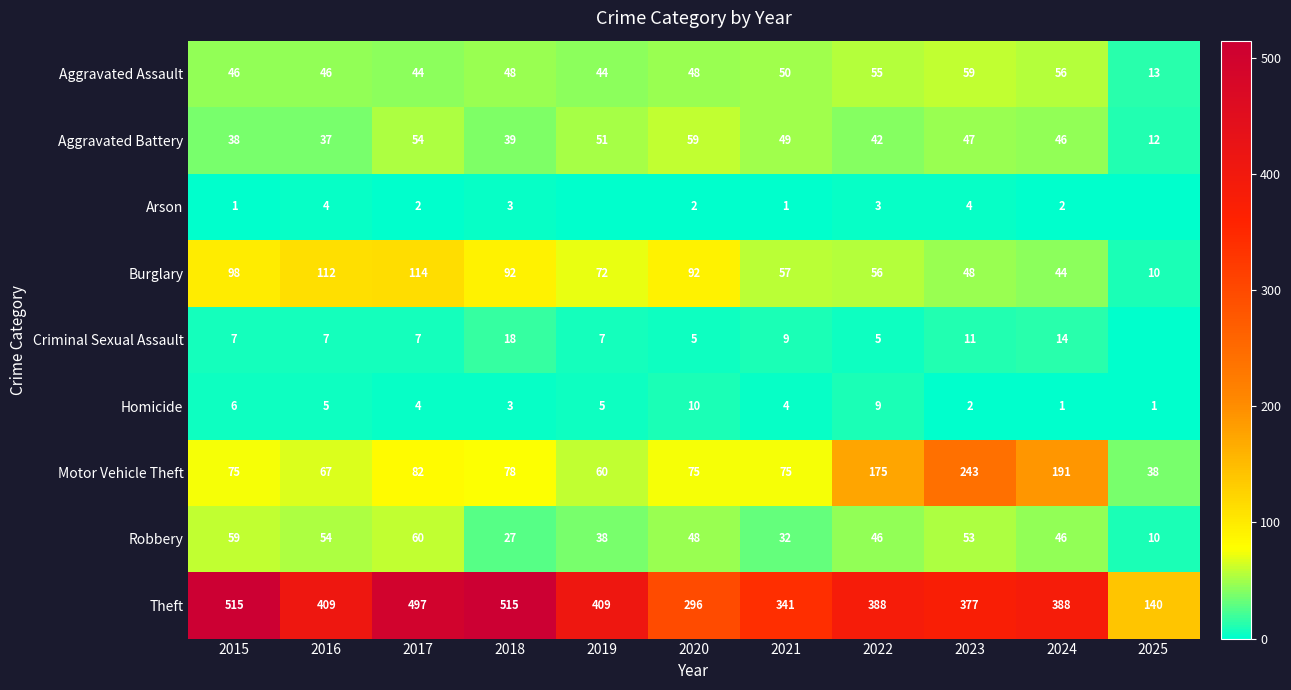

Where is Homicide nearest to the value 5?

2016